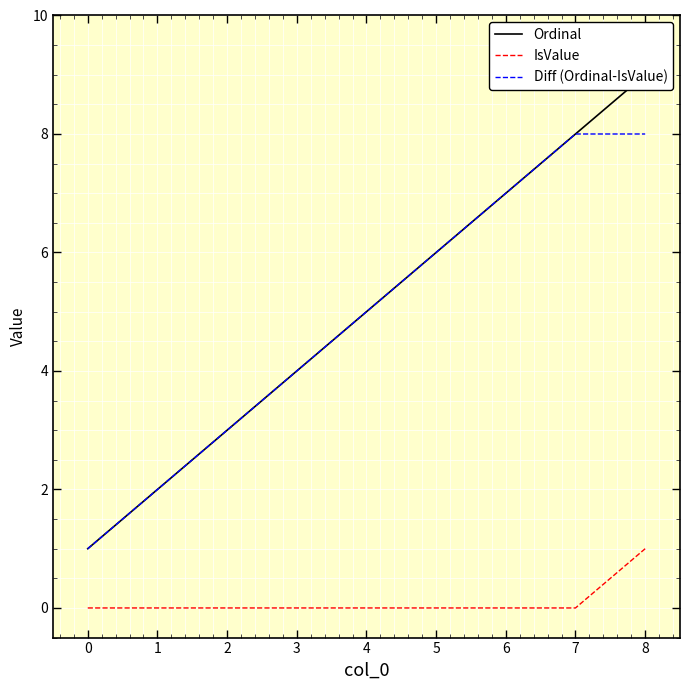

True or false: IsValue and Diff (Ordinal-IsValue) intersect in this chart.

False